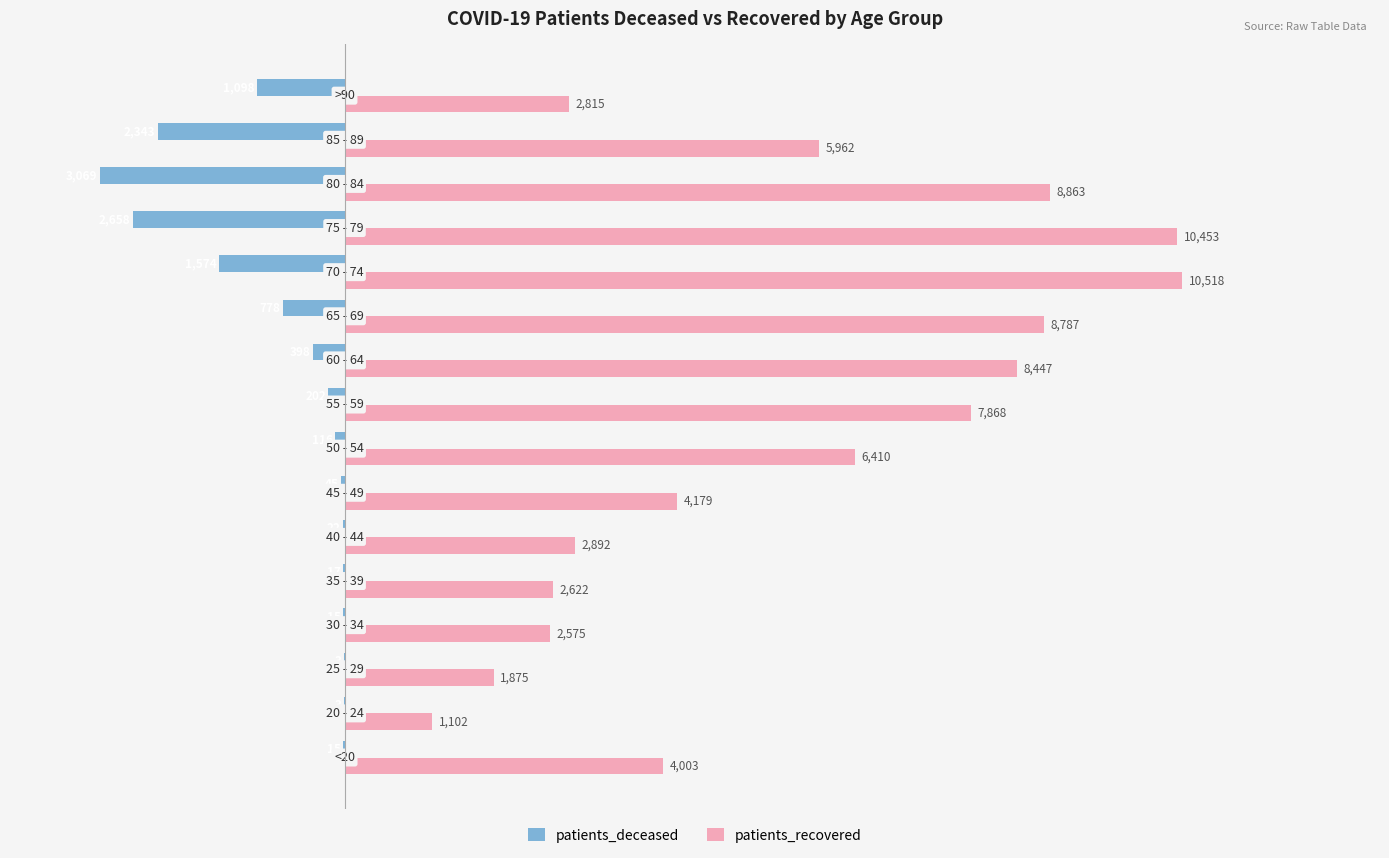

Which series has the widest spread of values?

patients_recovered